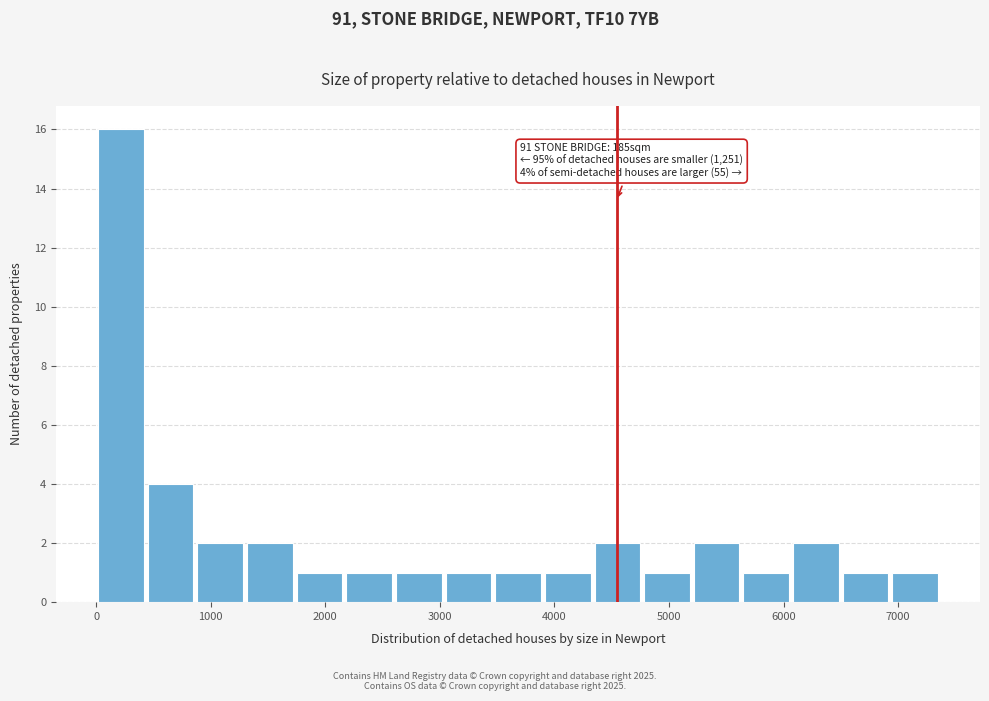

Over which range of the x-axis is the bar tallest?

0 to 400